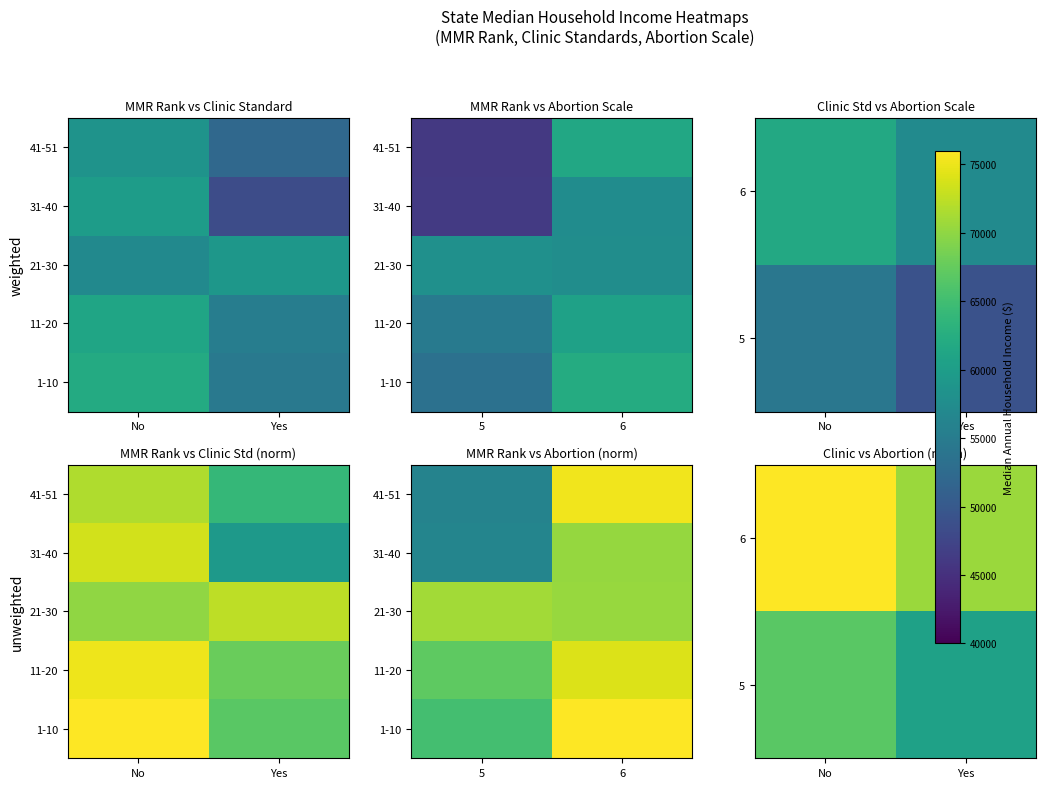

Where does the 21-30 series first go above 70984?

5